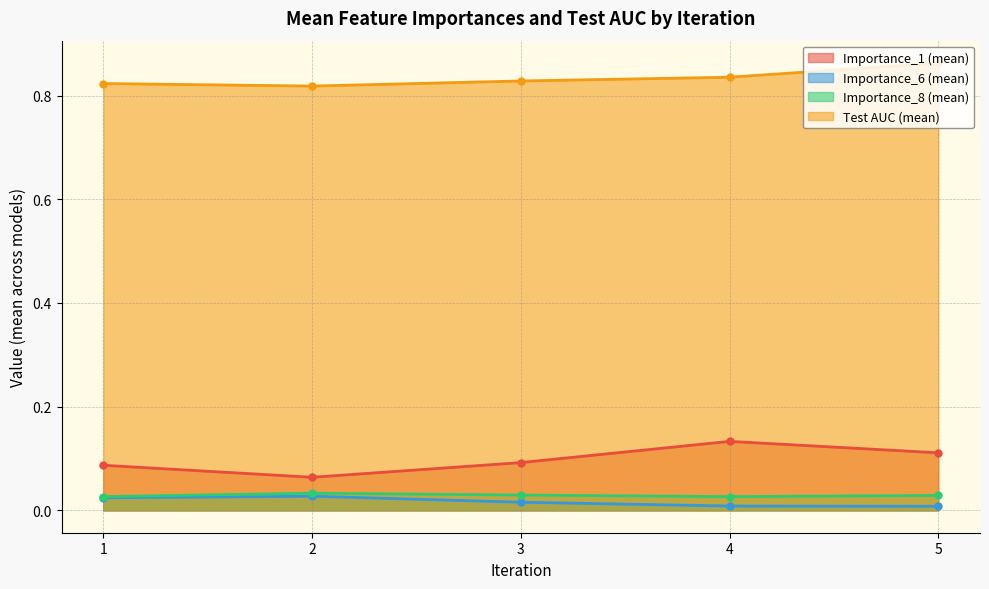

What is the greatest value displayed?

0.9